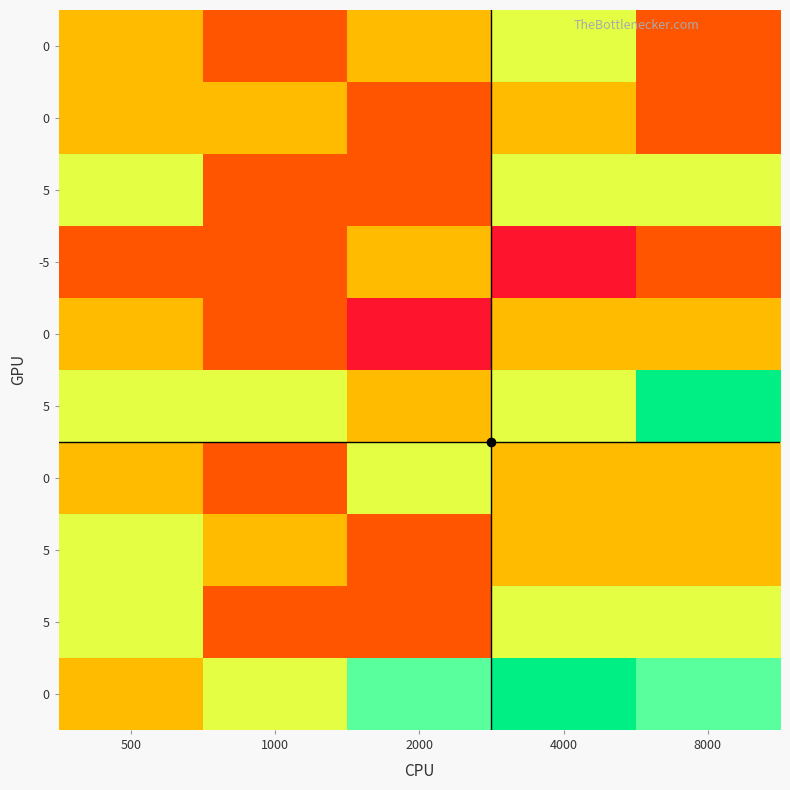

Which category has the highest value across all series?

8000